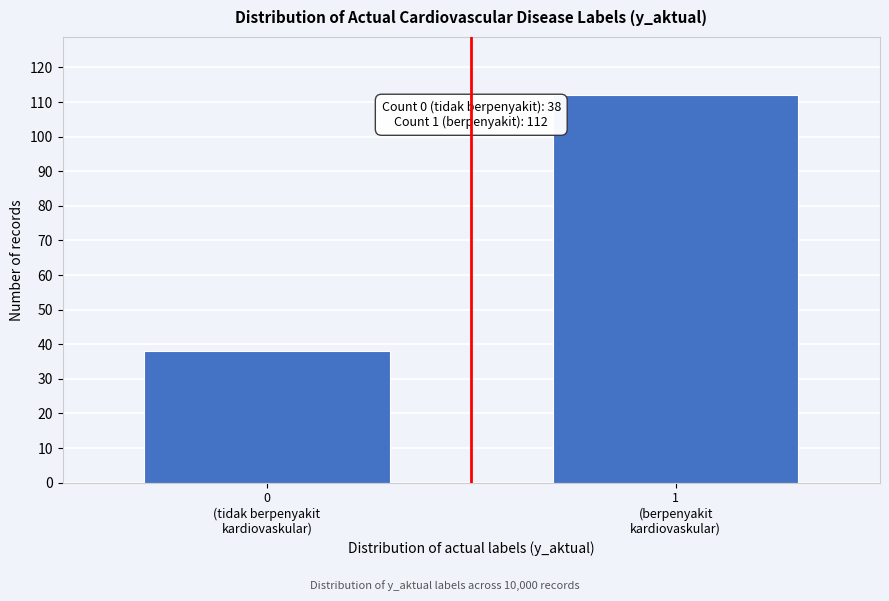

Reading left to right, extract all data points from this chart.

38	112